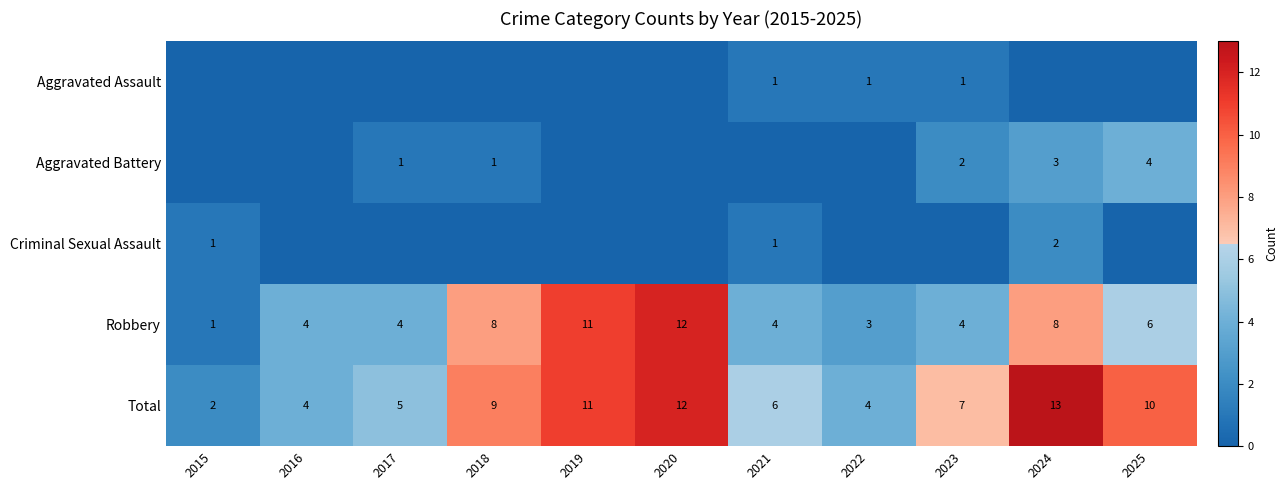

What is the average value of the Robbery series?

6